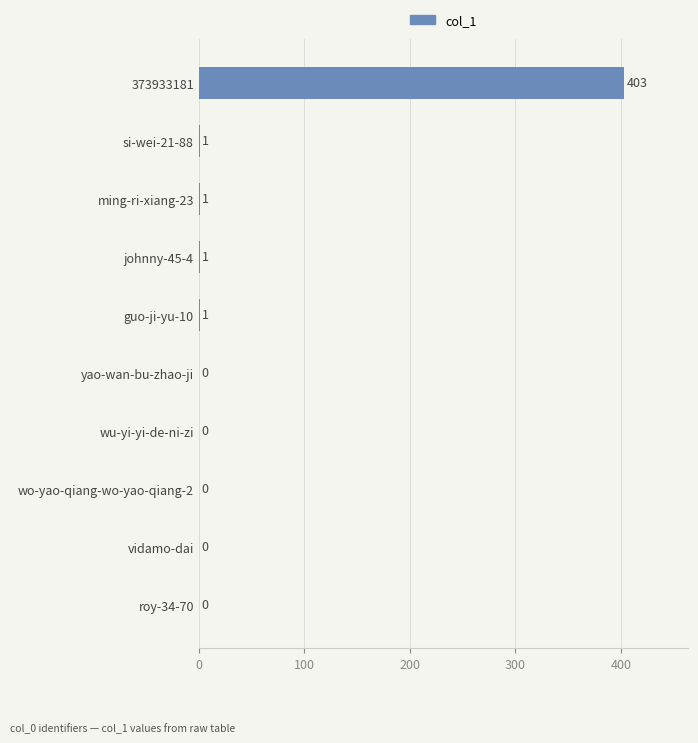

Which label corresponds to the largest value in the chart?

373933181